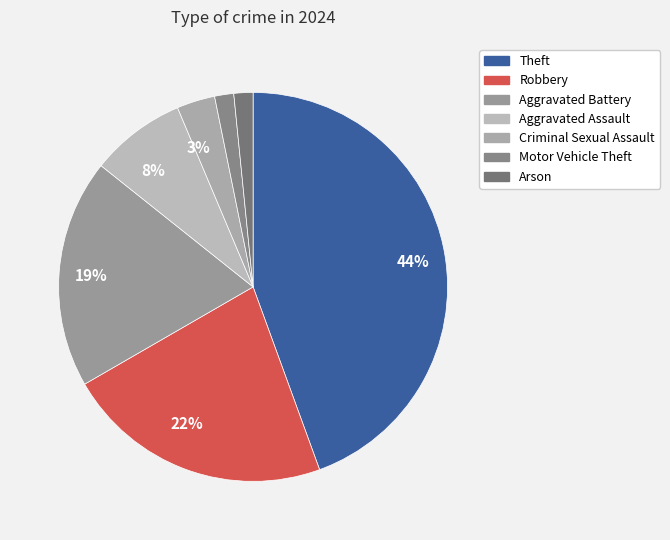

The Robbery slice represents 36% of the pie. True or false?

False